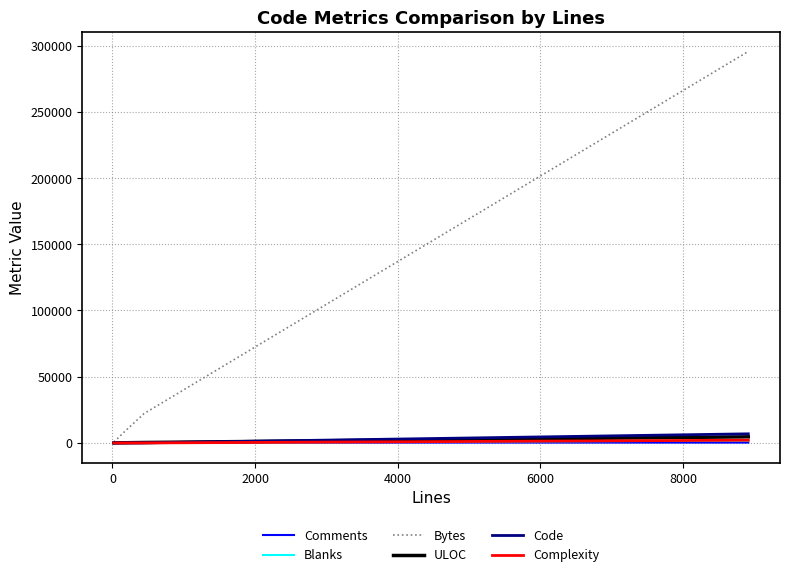

At how many categories does at least one series exceed 283962?

1